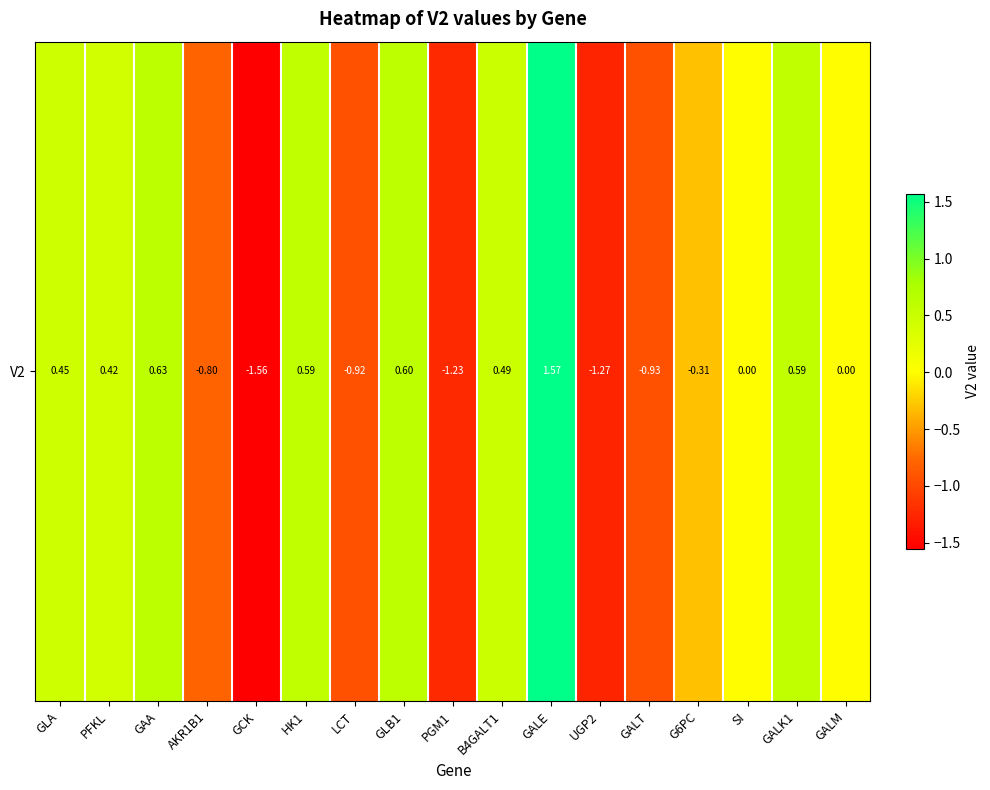

At which category does the chart reach its minimum across all series?

GCK